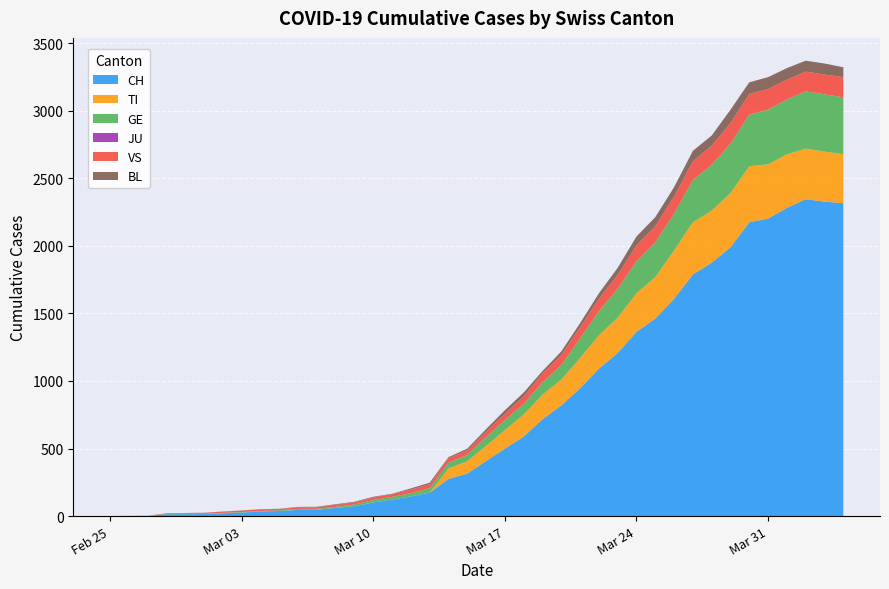

Reading right to left, extract all data points from this chart.

CH: 2020-04-04=2315	2020-04-03=2327	2020-04-02=2345	2020-04-01=2281	2020-03-31=2202	2020-03-30=2174	2020-03-29=1989	2020-03-28=1875	2020-03-27=1788	2020-03-26=1608	2020-03-25=1462	2020-03-24=1363	2020-03-23=1207	2020-03-22=1091	2020-03-21=945	2020-03-20=819	2020-03-19=716	2020-03-18=588	2020-03-17=499	2020-03-16=407	2020-03-15=314	2020-03-14=275	2020-03-13=173	2020-03-12=146	2020-03-11=122	2020-03-10=101	2020-03-09=73	2020-03-08=60	2020-03-07=47	2020-03-06=46	2020-03-05=38	2020-03-04=34	2020-03-03=26	2020-03-02=21	2020-03-01=15	2020-02-29=14	2020-02-28=14	2020-02-27=2	2020-02-26=1	2020-02-25=0
TI: 2020-04-04=363	2020-04-03=370	2020-04-02=374	2020-04-01=396	2020-03-31=401	2020-03-30=415	2020-03-29=402	2020-03-28=385	2020-03-27=386	2020-03-26=358	2020-03-25=306	2020-03-24=285	2020-03-23=261	2020-03-22=246	2020-03-21=224	2020-03-20=190	2020-03-19=182	2020-03-18=163	2020-03-17=137	2020-03-16=112	2020-03-15=92	2020-03-14=77	2020-03-13=0	2020-03-12=0	2020-03-11=0	2020-03-10=0	2020-03-09=0	2020-03-08=0	2020-03-07=0	2020-03-06=0	2020-03-05=0	2020-03-04=0	2020-03-03=0	2020-03-02=0	2020-03-01=0	2020-02-29=0	2020-02-28=0	2020-02-27=0	2020-02-26=0	2020-02-25=0
GE: 2020-04-04=421	2020-04-03=424	2020-04-02=424	2020-04-01=406	2020-03-31=405	2020-03-30=382	2020-03-29=365	2020-03-28=339	2020-03-27=313	2020-03-26=272	2020-03-25=258	2020-03-24=238	2020-03-23=214	2020-03-22=179	2020-03-21=145	2020-03-20=109	2020-03-19=92	2020-03-18=78	2020-03-17=75	2020-03-16=66	2020-03-15=46	2020-03-14=43	2020-03-13=33	2020-03-12=23	2020-03-11=20	2020-03-10=18	2020-03-09=13	2020-03-08=9	2020-03-07=7	2020-03-06=7	2020-03-05=5	2020-03-04=4	2020-03-03=4	2020-03-02=3	2020-03-01=3	2020-02-29=3	2020-02-28=2	2020-02-27=1	2020-02-26=1	2020-02-25=0
JU: 2020-04-04=0	2020-04-03=0	2020-04-02=0	2020-04-01=0	2020-03-31=0	2020-03-30=0	2020-03-29=0	2020-03-28=0	2020-03-27=0	2020-03-26=0	2020-03-25=0	2020-03-24=0	2020-03-23=0	2020-03-22=0	2020-03-21=0	2020-03-20=0	2020-03-19=0	2020-03-18=0	2020-03-17=0	2020-03-16=0	2020-03-15=0	2020-03-14=0	2020-03-13=0	2020-03-12=0	2020-03-11=0	2020-03-10=0	2020-03-09=0	2020-03-08=0	2020-03-07=0	2020-03-06=0	2020-03-05=0	2020-03-04=0	2020-03-03=0	2020-03-02=0	2020-03-01=0	2020-02-29=0	2020-02-28=0	2020-02-27=0	2020-02-26=0	2020-02-25=0
VS: 2020-04-04=149	2020-04-03=146	2020-04-02=146	2020-04-01=146	2020-03-31=152	2020-03-30=153	2020-03-29=152	2020-03-28=142	2020-03-27=137	2020-03-26=128	2020-03-25=118	2020-03-24=117	2020-03-23=104	2020-03-22=92	2020-03-21=83	2020-03-20=73	2020-03-19=64	2020-03-18=58	2020-03-17=46	2020-03-16=41	2020-03-15=35	2020-03-14=33	2020-03-13=29	2020-03-12=27	2020-03-11=20	2020-03-10=19	2020-03-09=16	2020-03-08=15	2020-03-07=11	2020-03-06=11	2020-03-05=10	2020-03-04=12	2020-03-03=11	2020-03-02=9	2020-03-01=6	2020-02-29=5	2020-02-28=5	2020-02-27=0	2020-02-26=0	2020-02-25=0
BL: 2020-04-04=73	2020-04-03=82	2020-04-02=81	2020-04-01=86	2020-03-31=88	2020-03-30=86	2020-03-29=99	2020-03-28=75	2020-03-27=79	2020-03-26=68	2020-03-25=68	2020-03-24=66	2020-03-23=51	2020-03-22=40	2020-03-21=30	2020-03-20=27	2020-03-19=19	2020-03-18=27	2020-03-17=26	2020-03-16=17	2020-03-15=12	2020-03-14=8	2020-03-13=12	2020-03-12=9	2020-03-11=3	2020-03-10=5	2020-03-09=4	2020-03-08=4	2020-03-07=4	2020-03-06=4	2020-03-05=1	2020-03-04=1	2020-03-03=1	2020-03-02=1	2020-03-01=1	2020-02-29=1	2020-02-28=0	2020-02-27=0	2020-02-26=0	2020-02-25=0